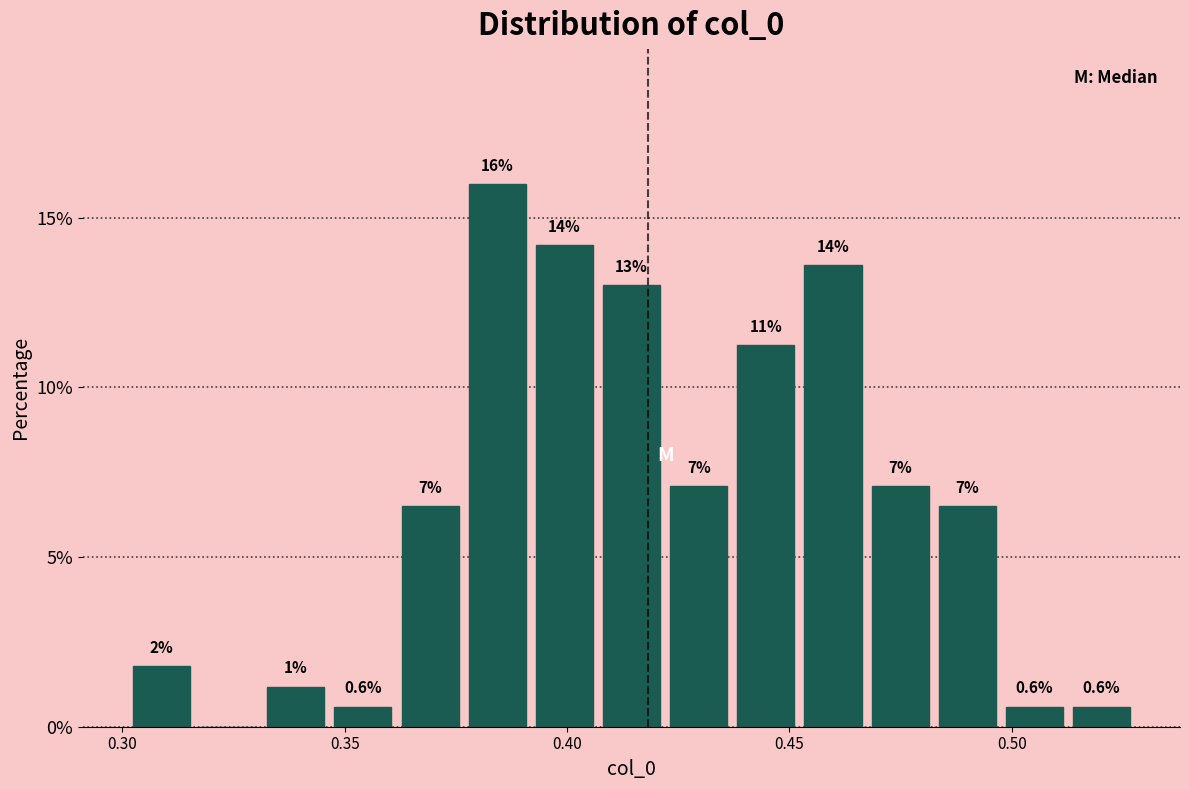

Read against the x-axis, roughly where is the centre of the tallest bar?

0.385